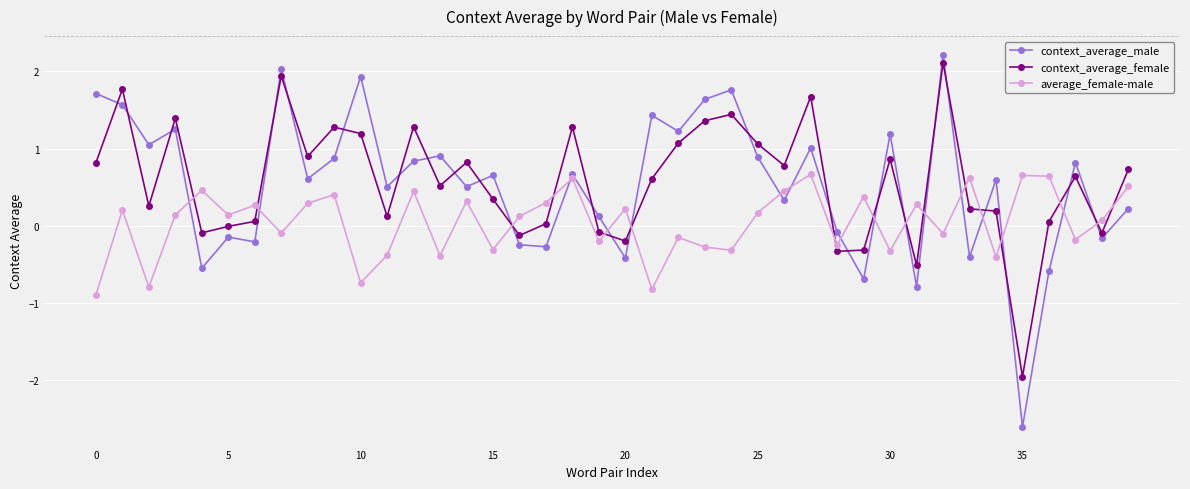

True or false: context_average_female and context_average_male intersect in this chart.

True